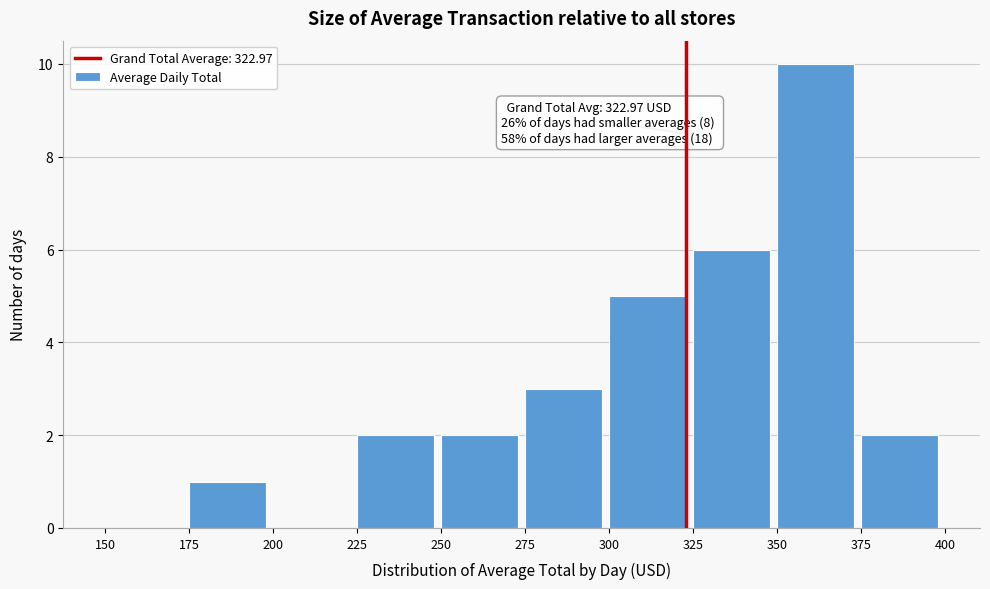

Over which range of the x-axis is the bar tallest?

350 to 375